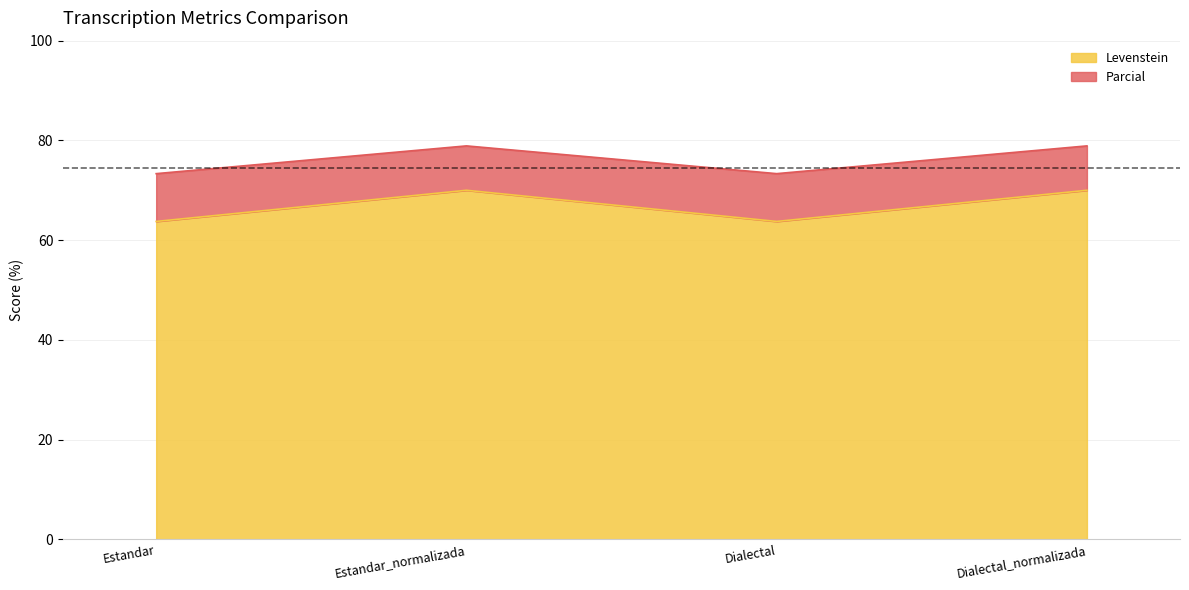

What is the value of the Parcial point at the 4th from the left?

78.9